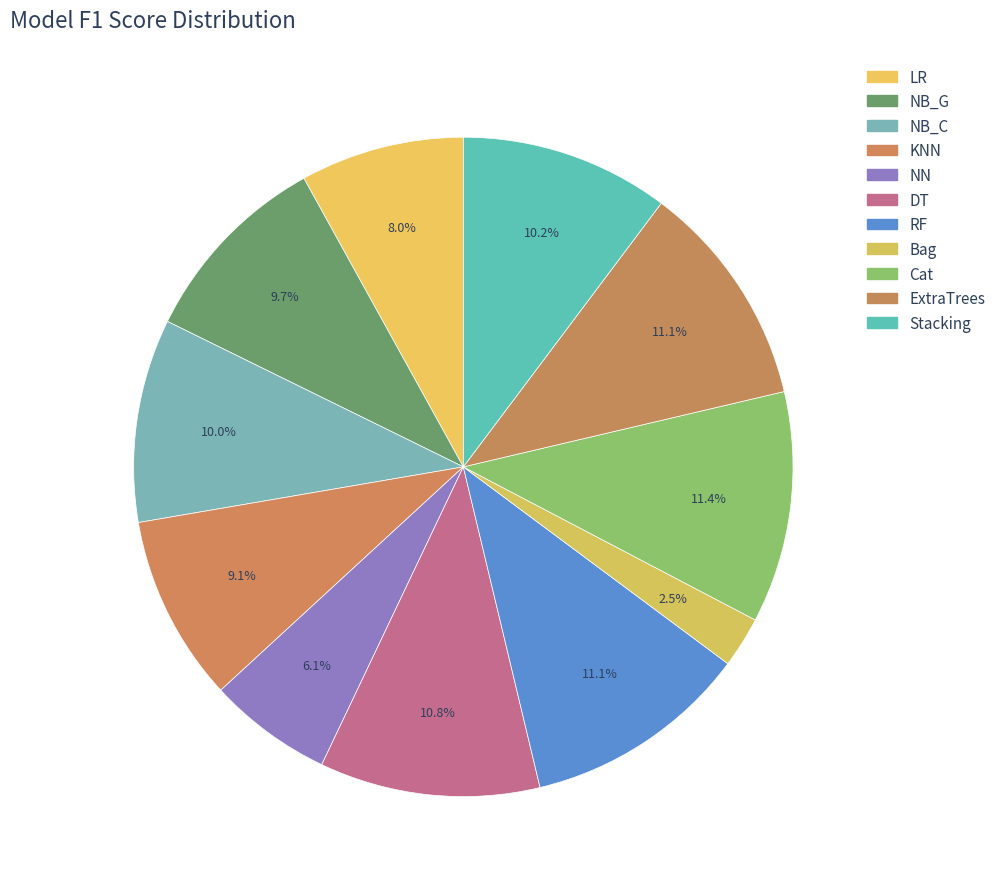

To the nearest percent, what is the combined percentage of NB_C and Stacking?

20%